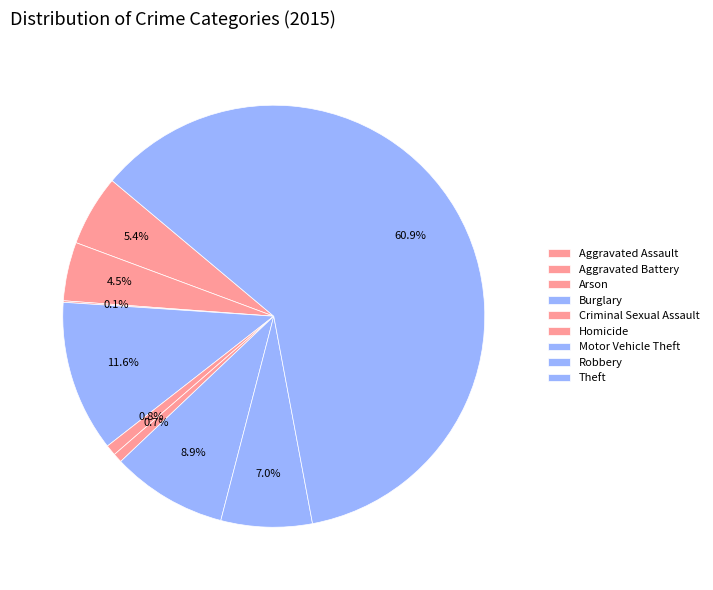

What percentage is NOT represented by Robbery?

93.0%